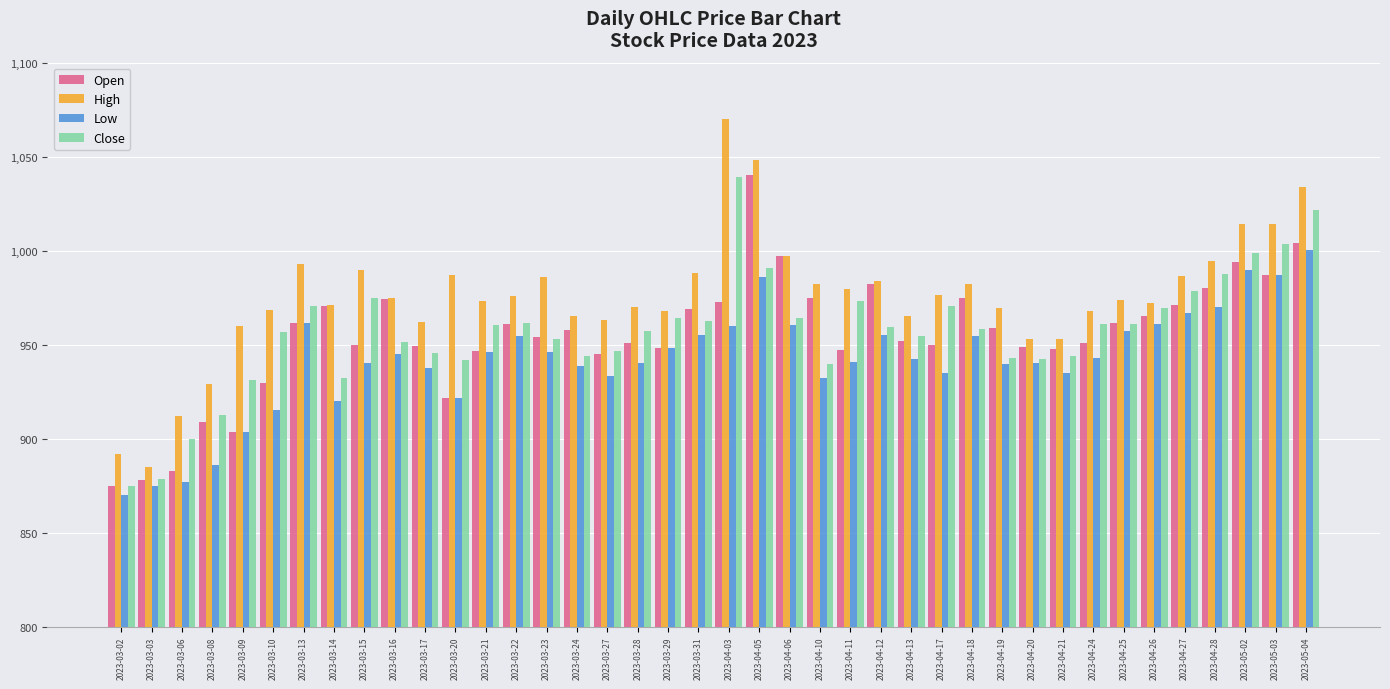

Where does the High series first go above 974?

2023-03-13